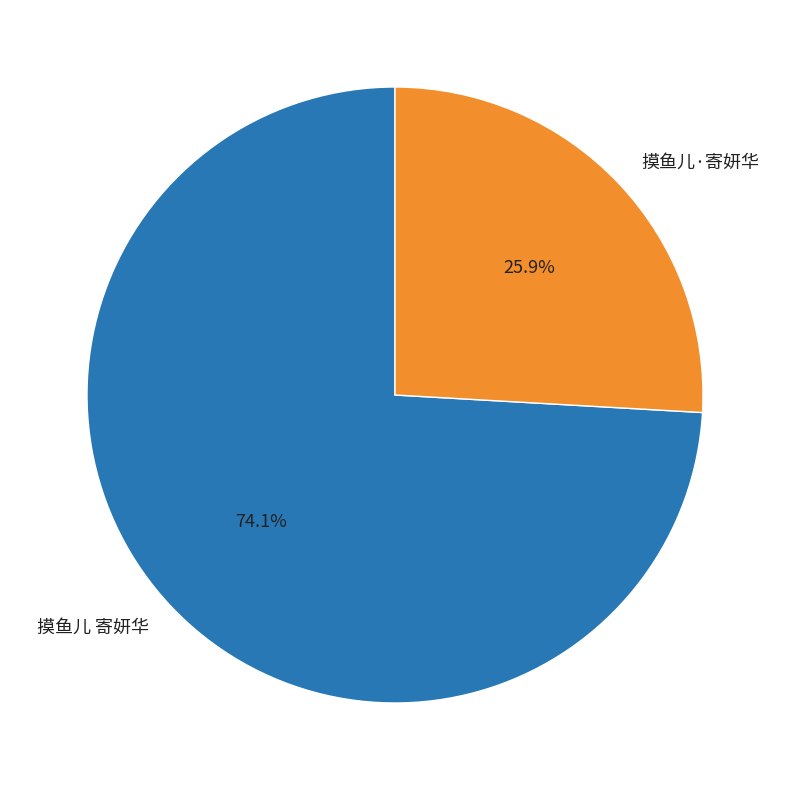

To the nearest percent, what portion does 摸鱼儿 寄妍华 represent?

74%